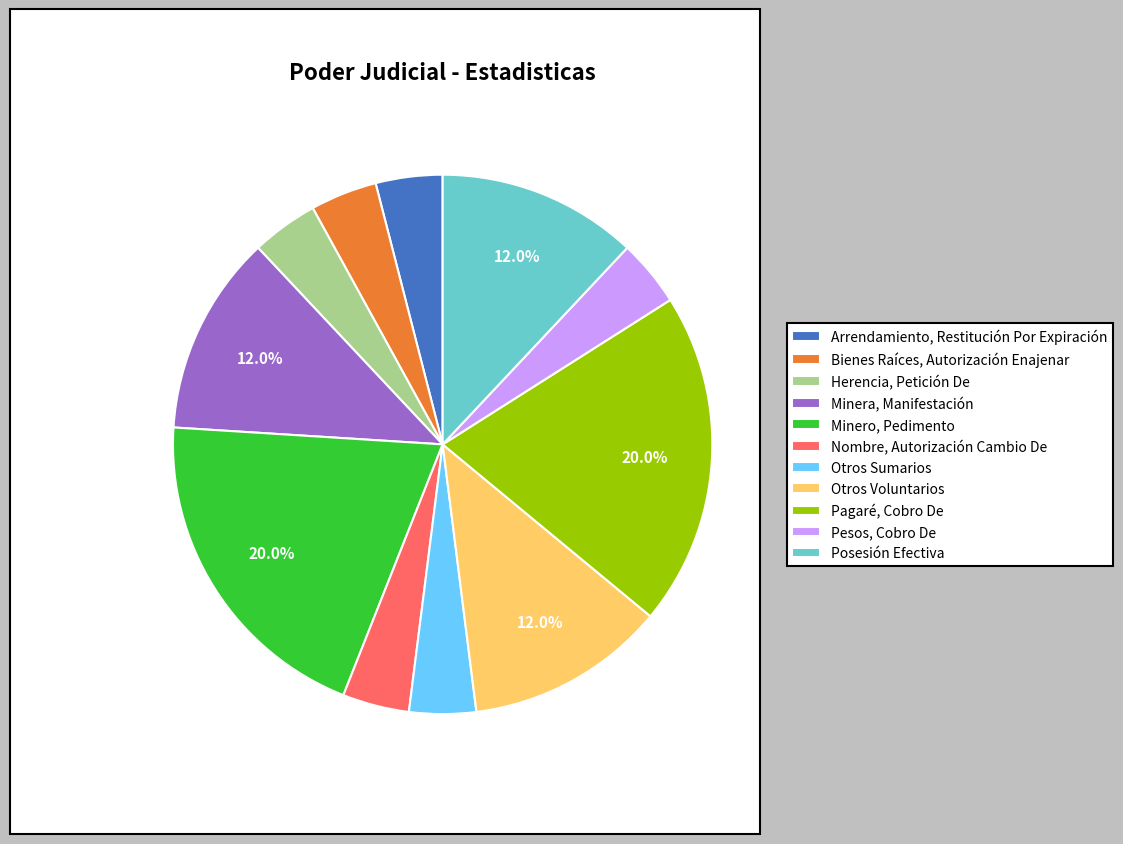

How many segments does this pie chart have?

11